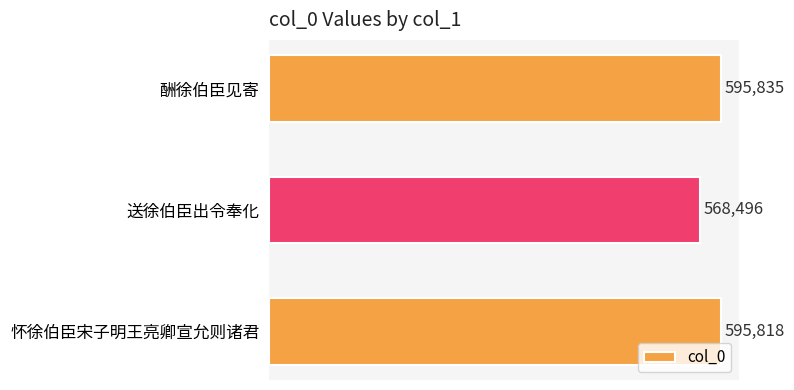

How many categories are shown in the chart?

3